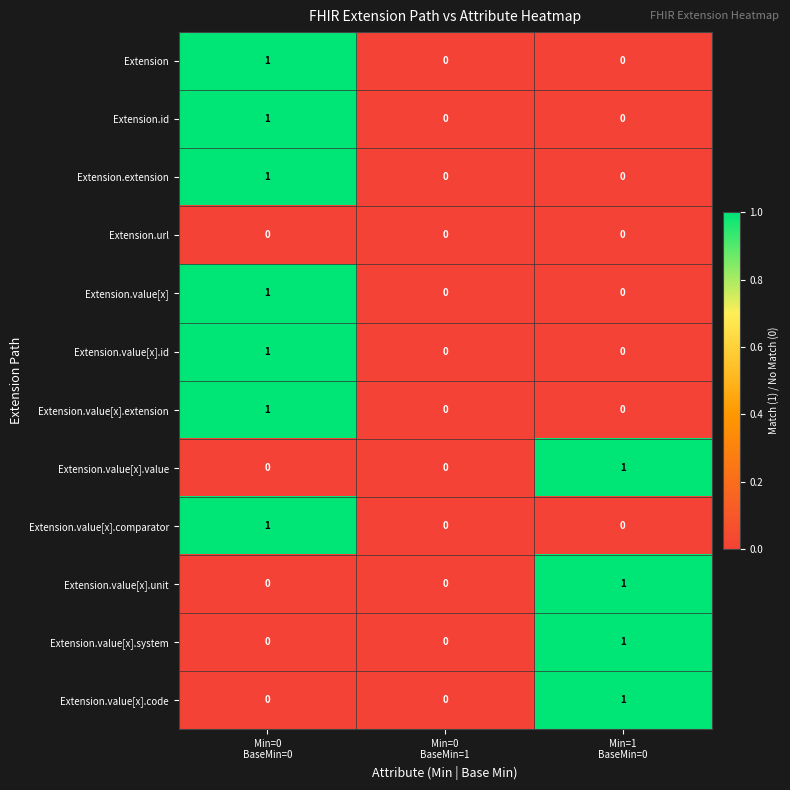

Count the Extension.value[x] values in the range 0 to 1.

3